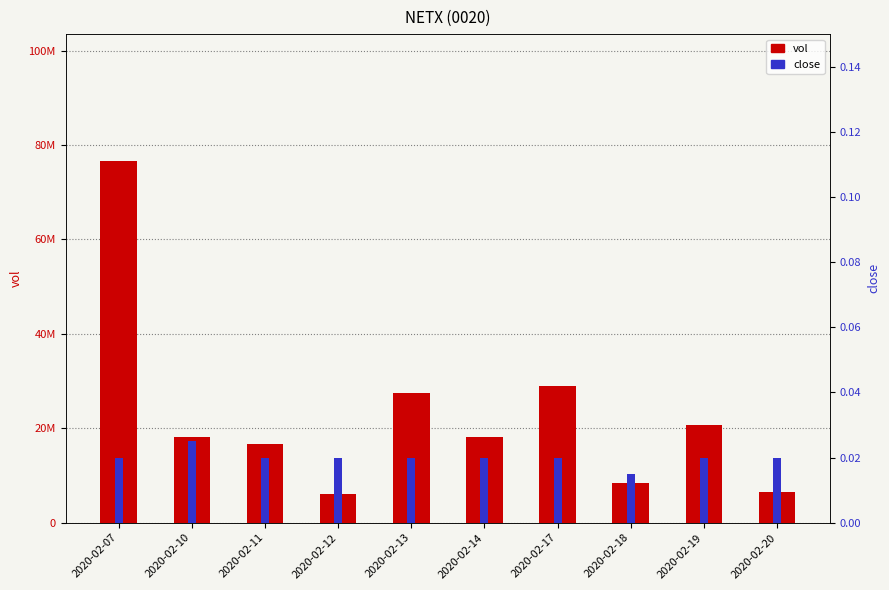

At how many categories does at least one series exceed 34382527?

1